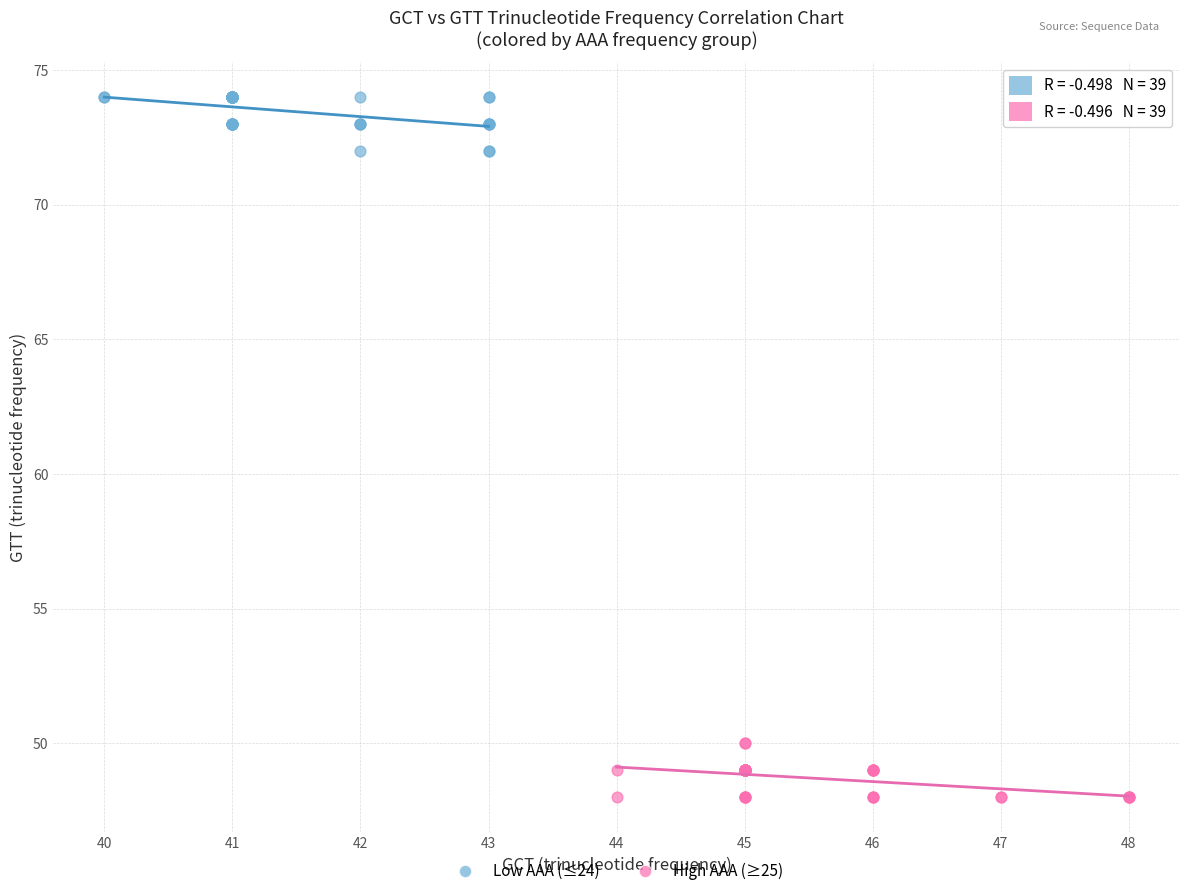

Which series contains the lowest Y value?

High AAA (≥25)